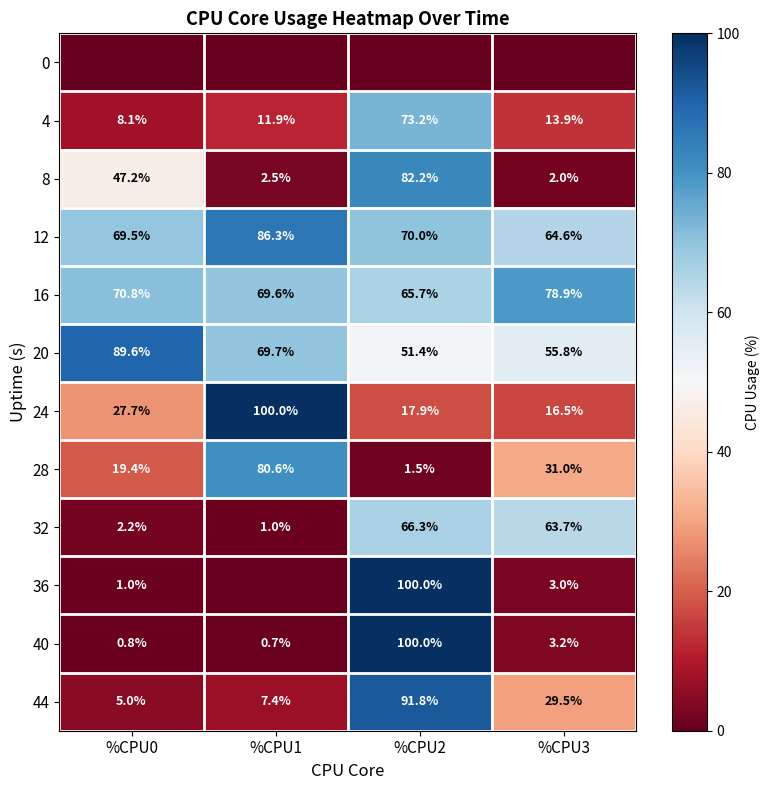

True or false: 20 has a value of 55.8 at %CPU3.

True